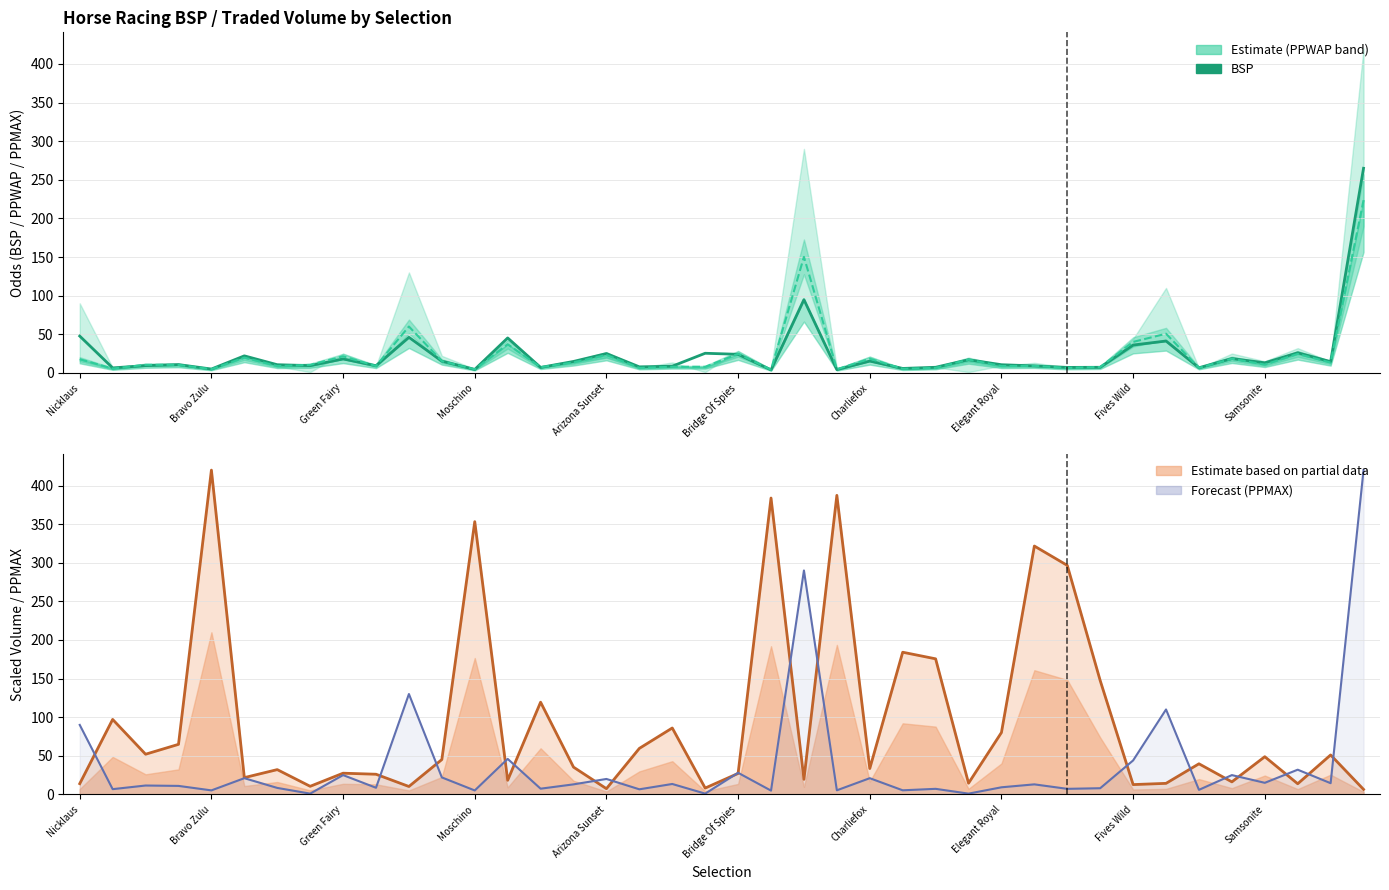

Where is BSP nearest to the value 134?

22